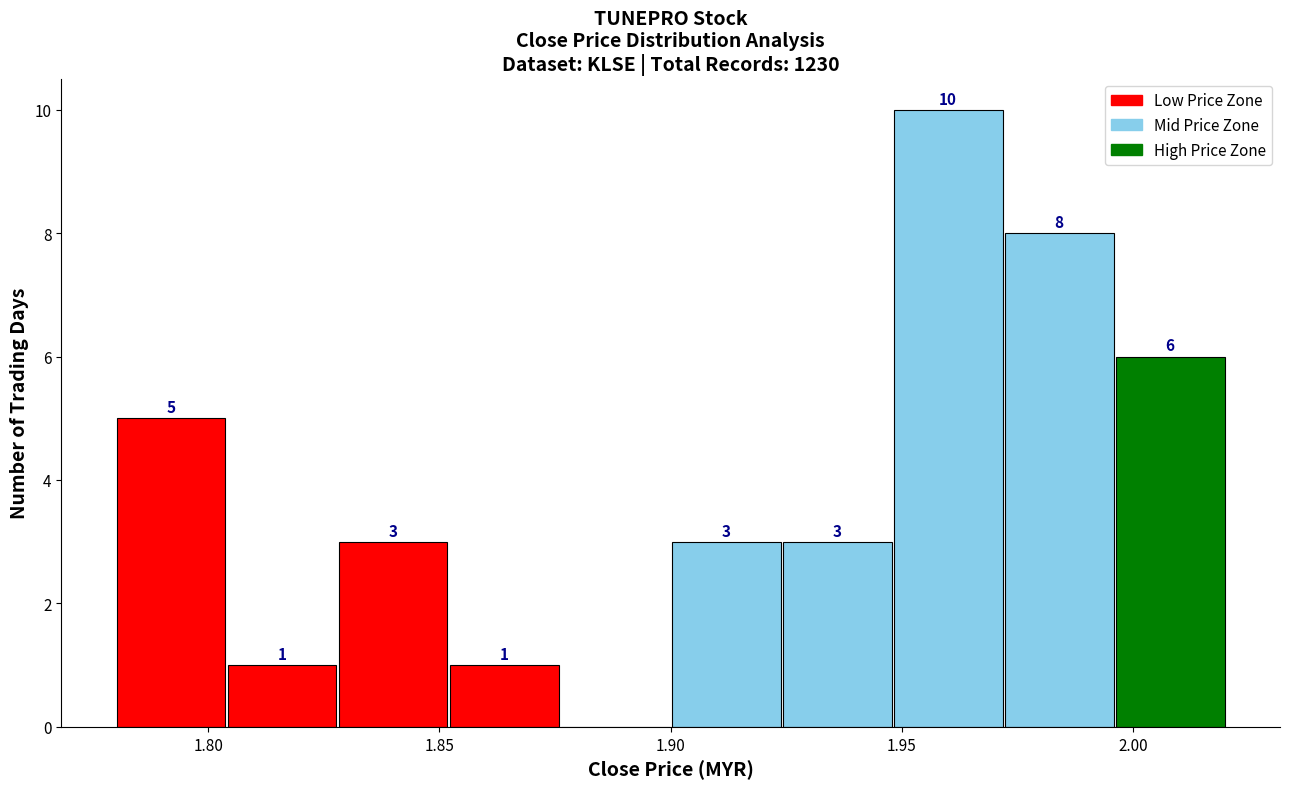

Over which range of the x-axis is the bar tallest?

1.948 to 1.972